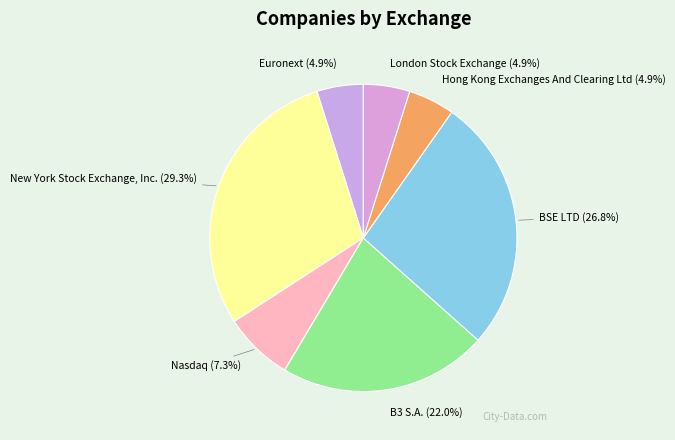

Is there a majority slice in this chart?

No